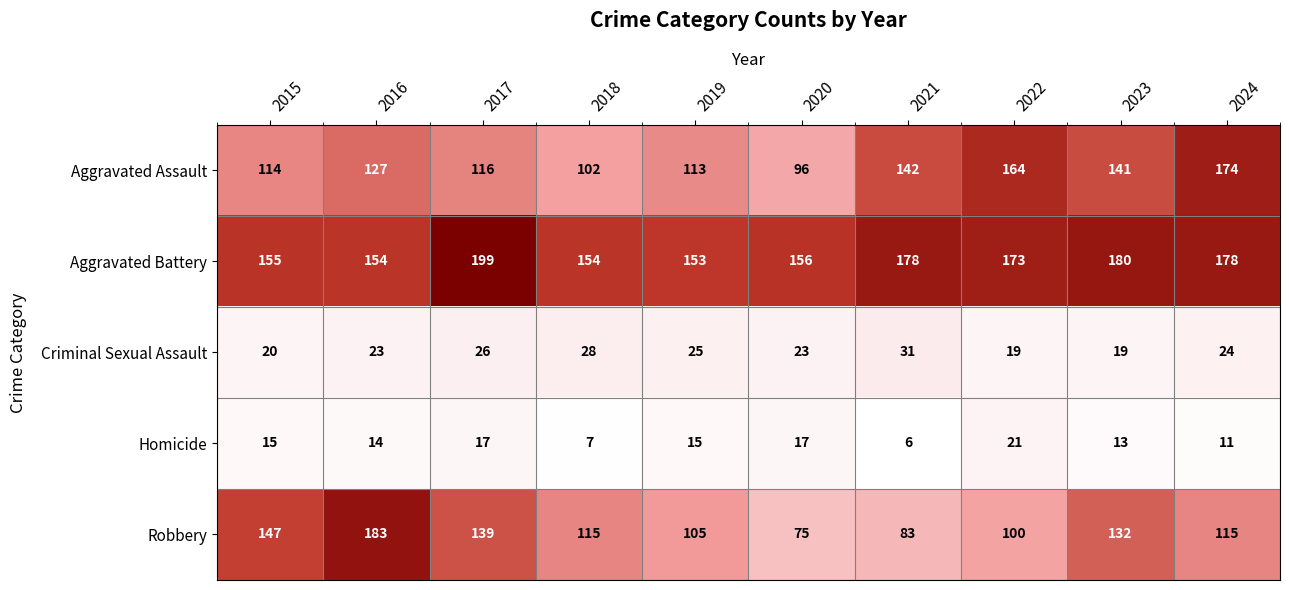

Where does the Aggravated Battery series first go above 173?

2017